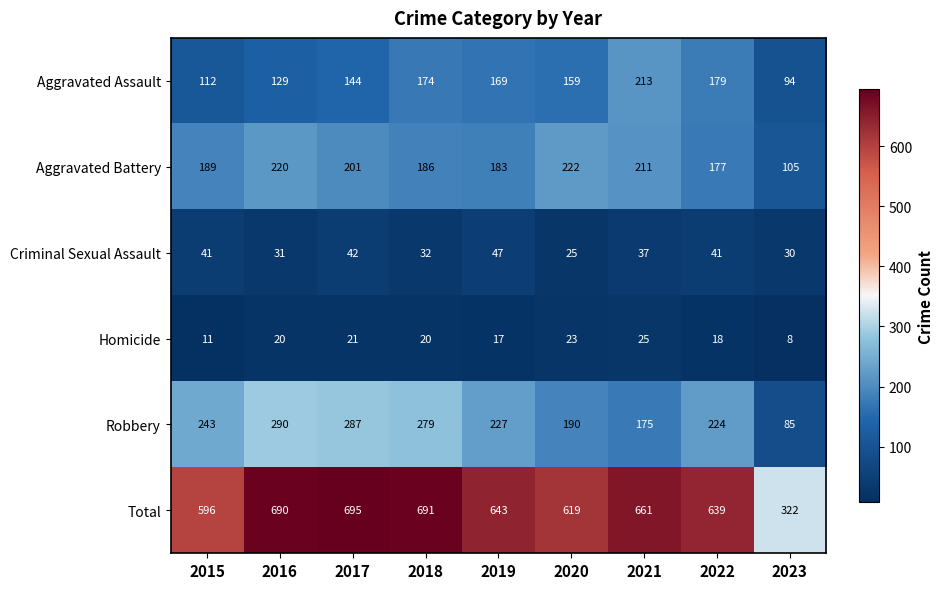

At which label does Total first exceed 643?

2016